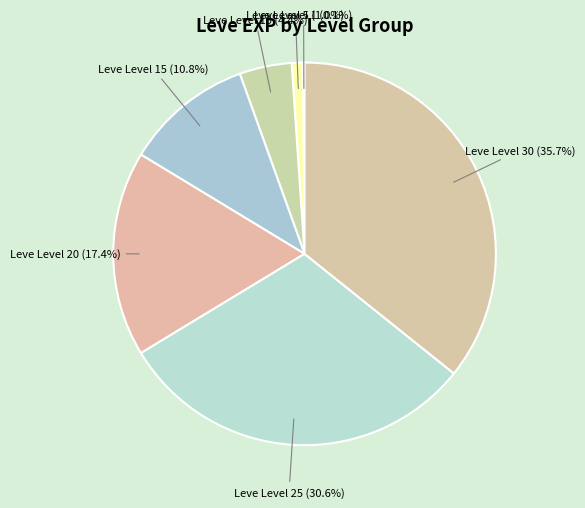

Between Leve Level 5 and Leve Level 30, which is larger?

Leve Level 30